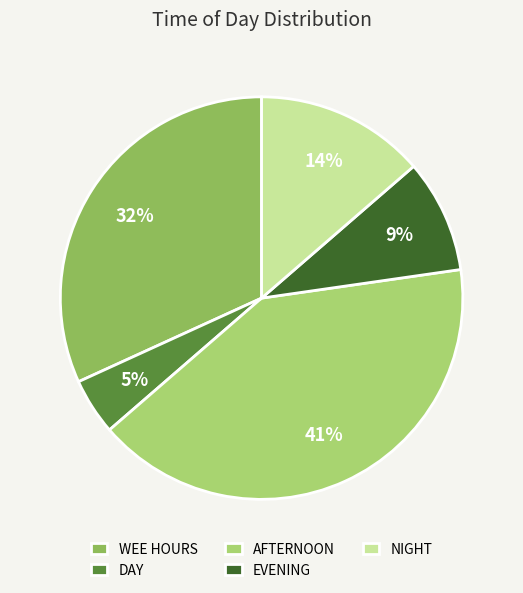

What percentage is the WEE HOURS slice, to the nearest percent?

32%